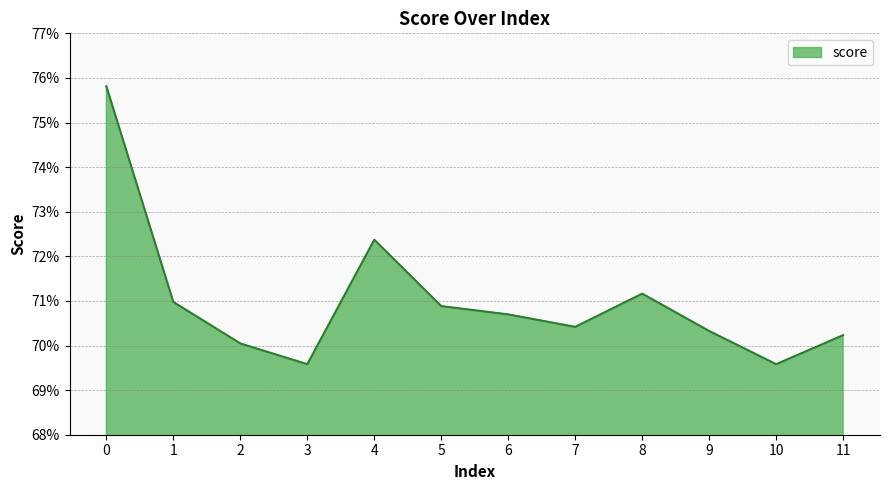

Does the chart have visible grid lines?

Yes